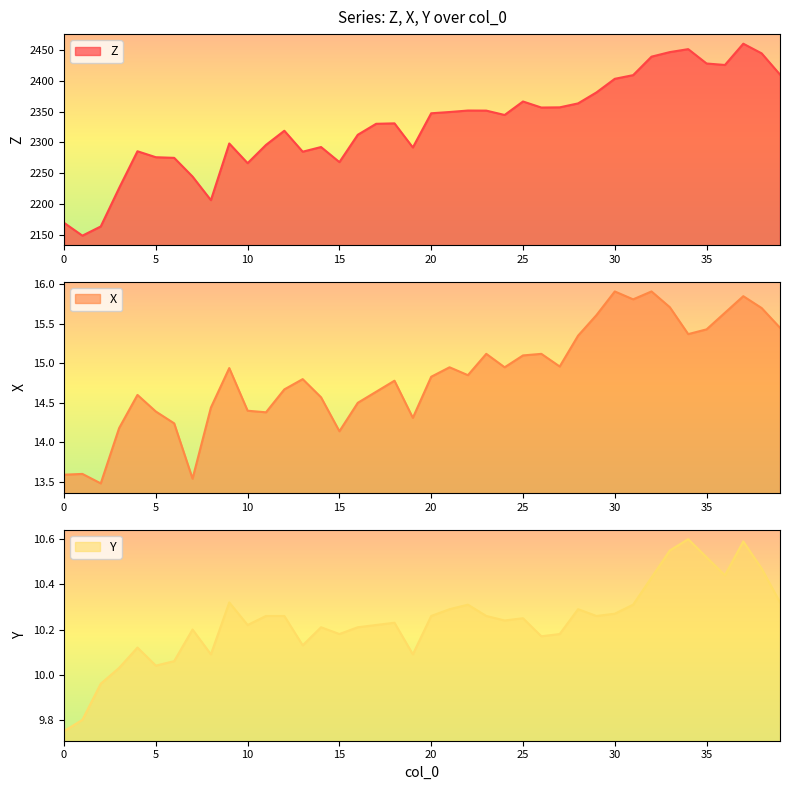

True or false: X and Z cross at least once.

False